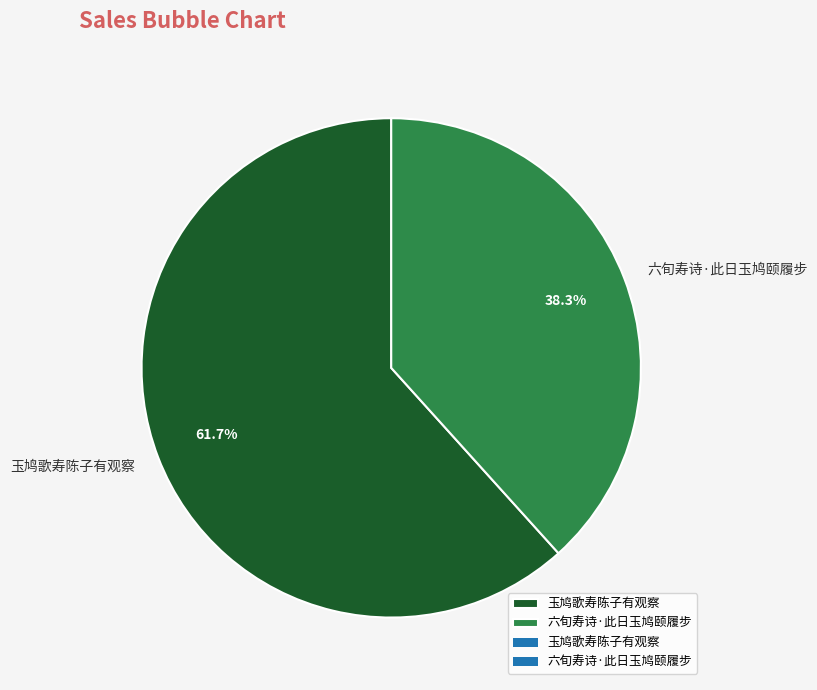

Does 玉鸠歌寿陈子有观察 account for over 50% of the chart?

Yes